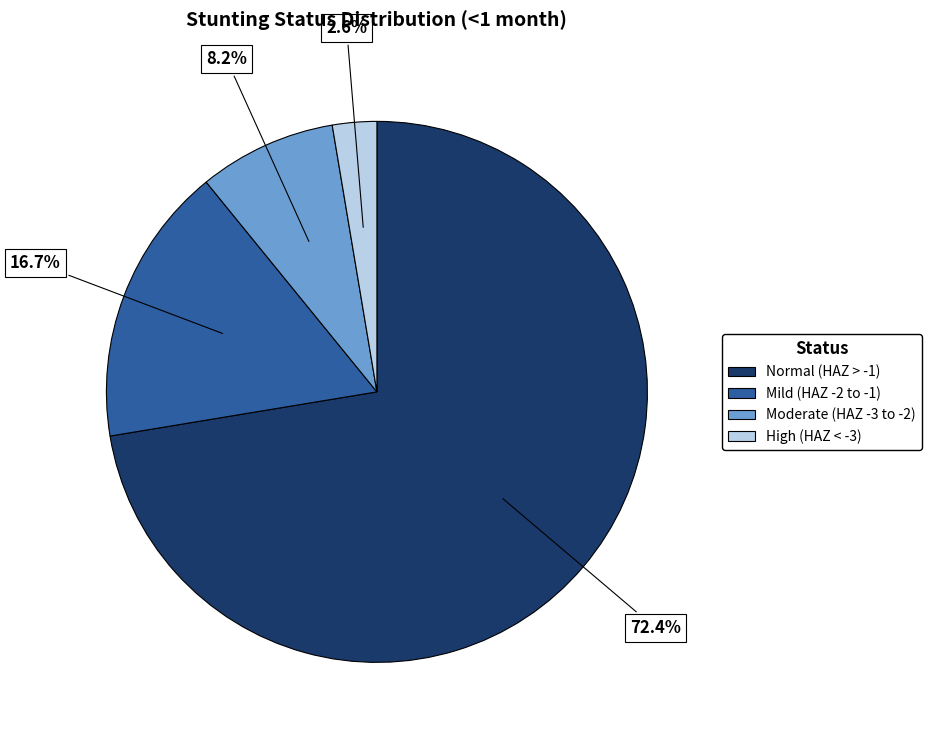

Is there a majority slice in this chart?

Yes